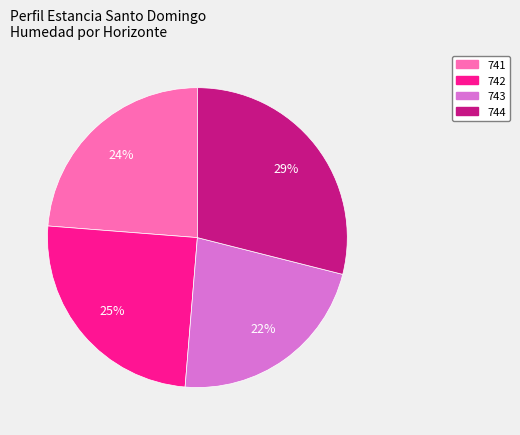

Is there any slice that represents more than half of the pie?

No